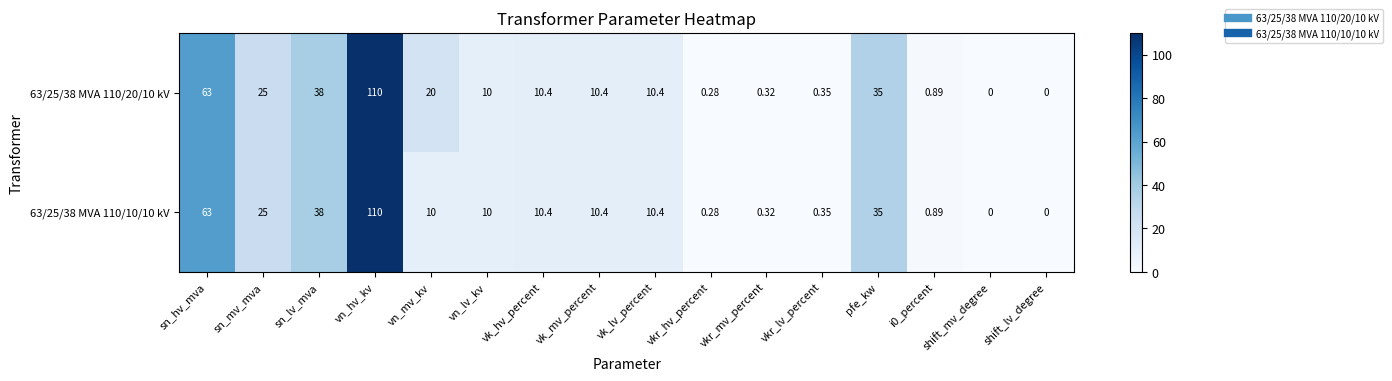

At which category is the sum across all series the highest?

vn_hv_kv